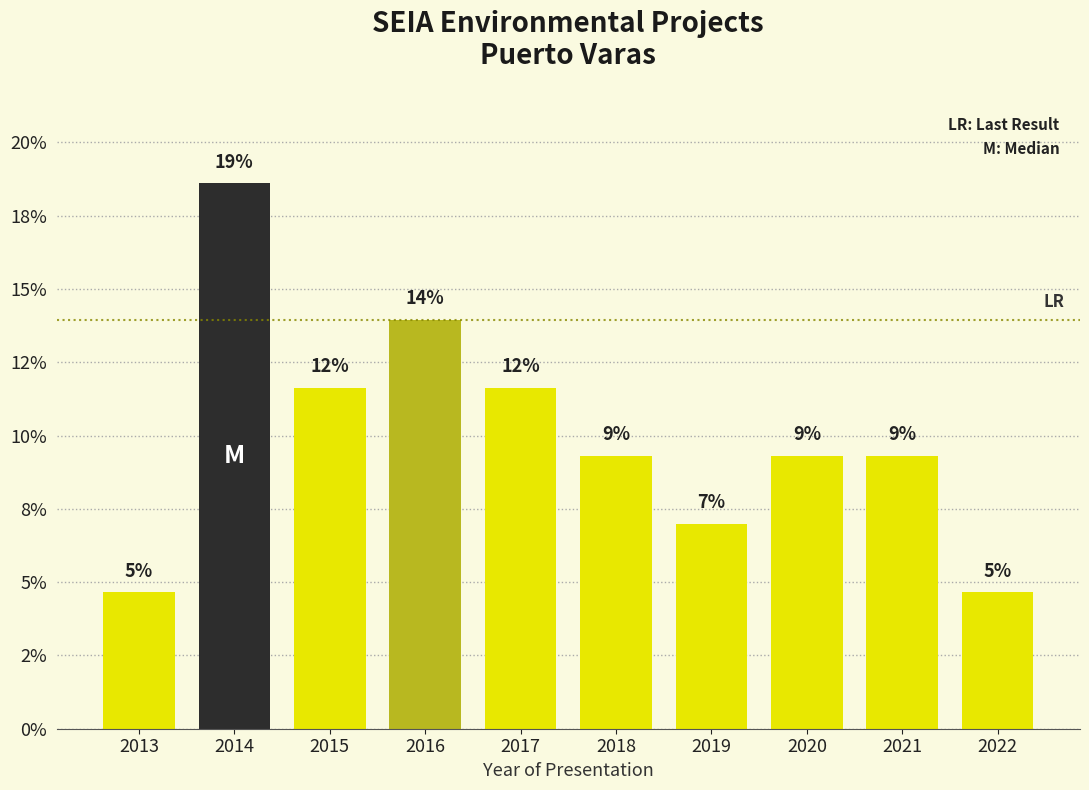

Does the chart contain any negative values?

No